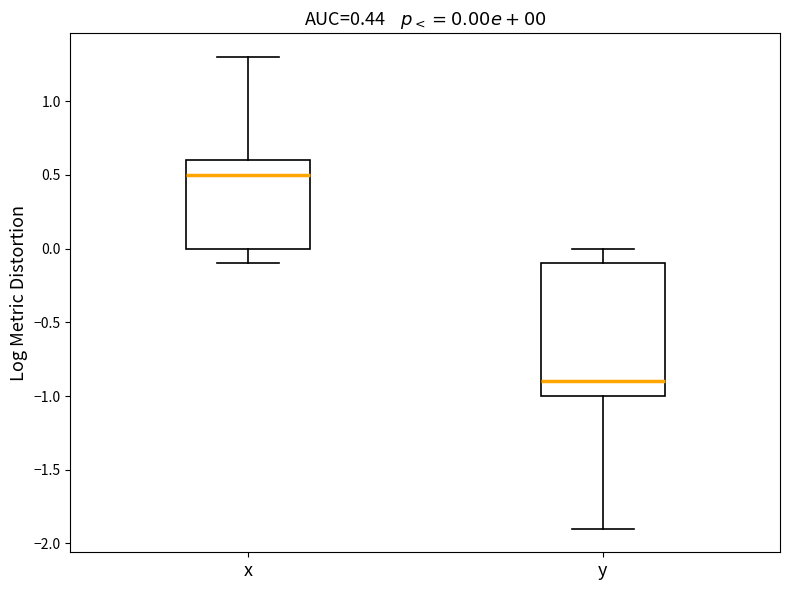

Which box is the tallest, from its lower edge to its upper edge?

y